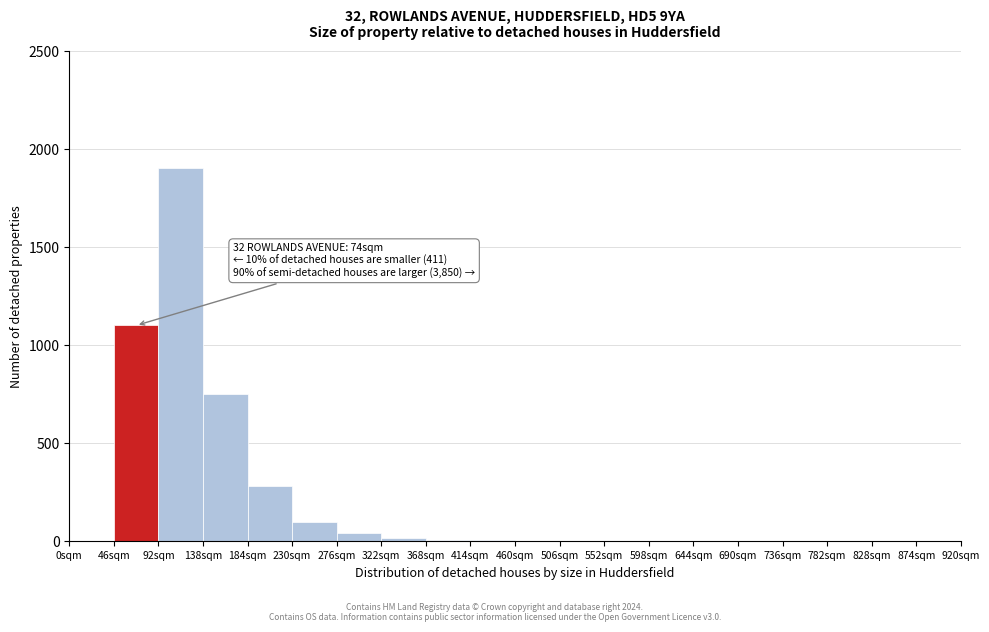

Which range on the x-axis has the tallest bar?

92 to 138